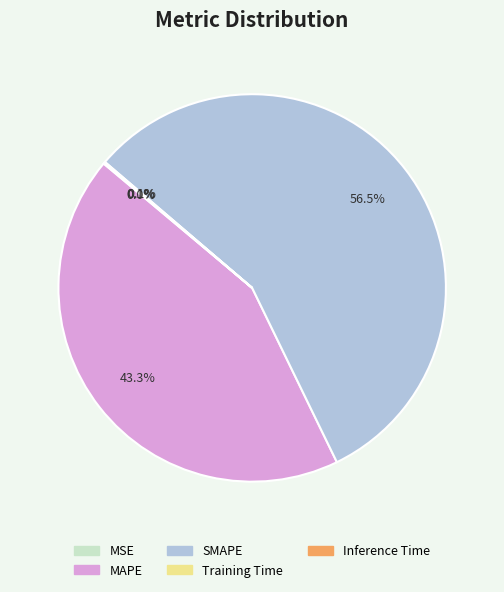

Do SMAPE and MAPE together represent more than half of the pie?

Yes